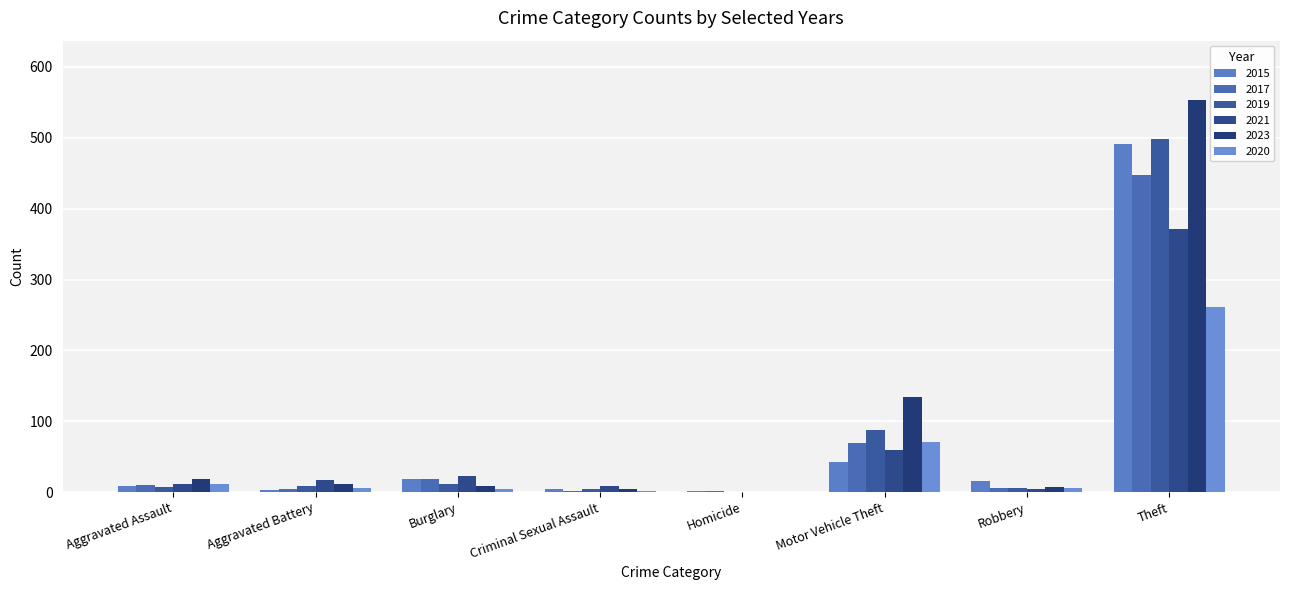

What is the difference between the 2021 values at Motor Vehicle Theft and Criminal Sexual Assault?

51